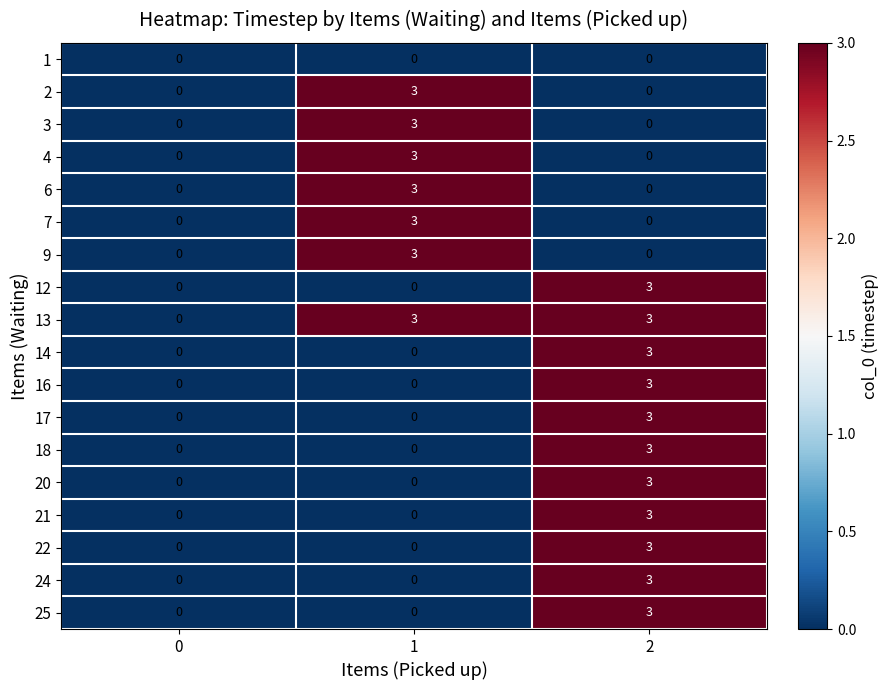

Which series has the largest total across all categories?

13